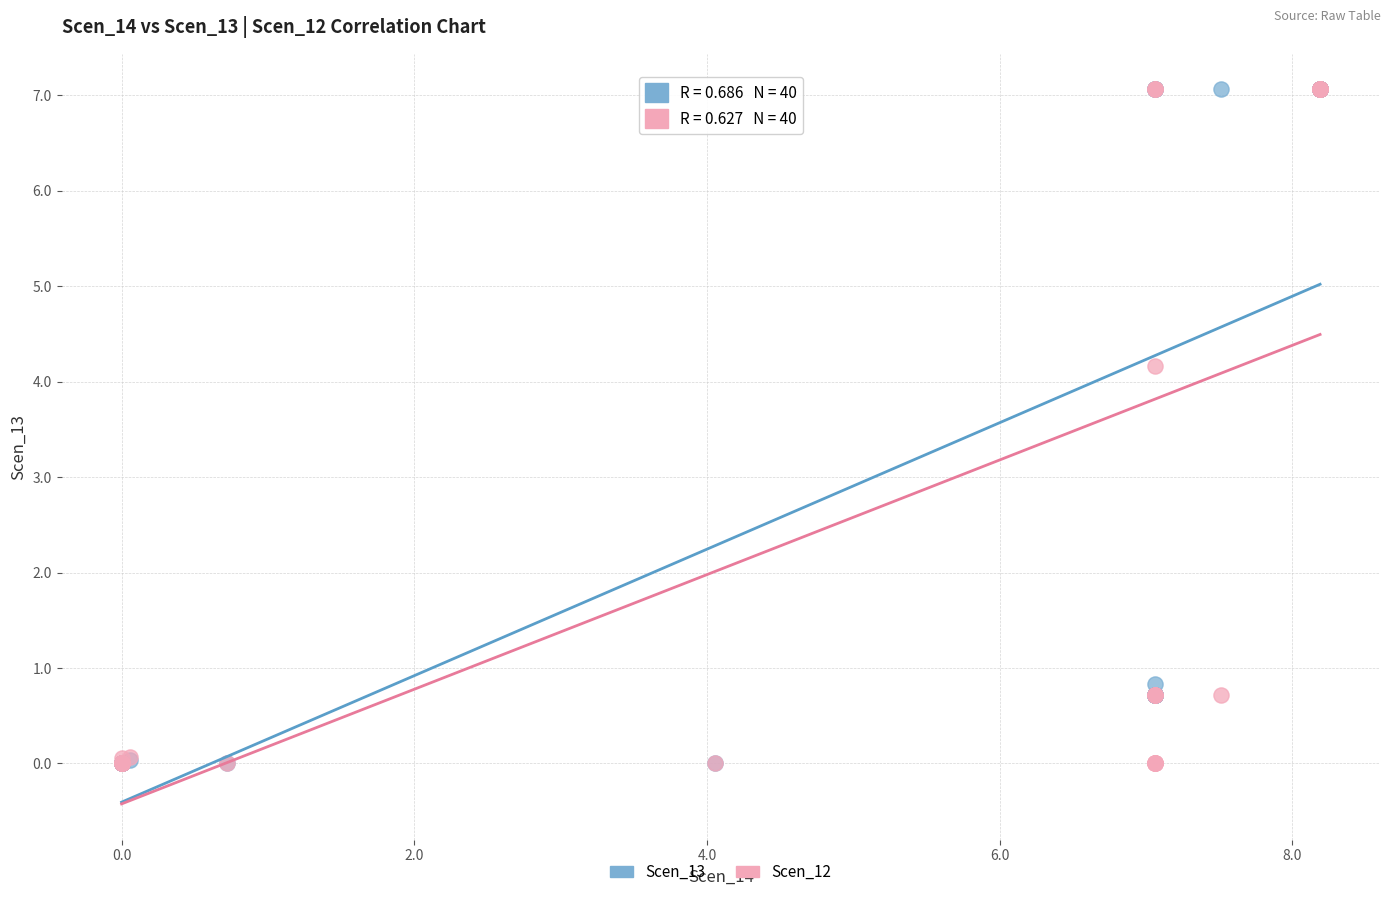

Across all series, what Y value is closest to 3?

4.2